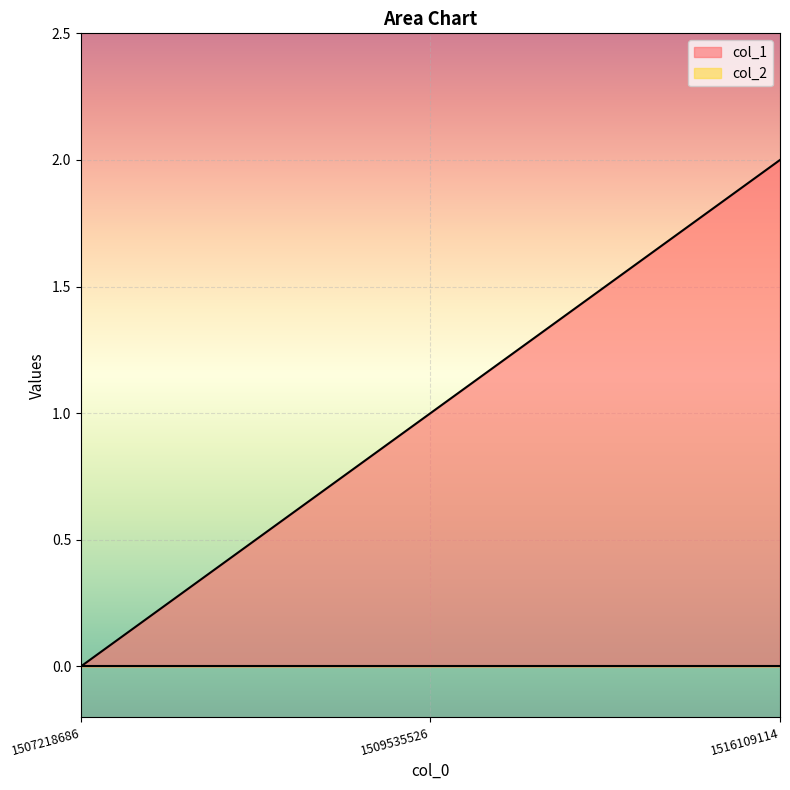

Is it true that the value at 1516109114 is 3?

False